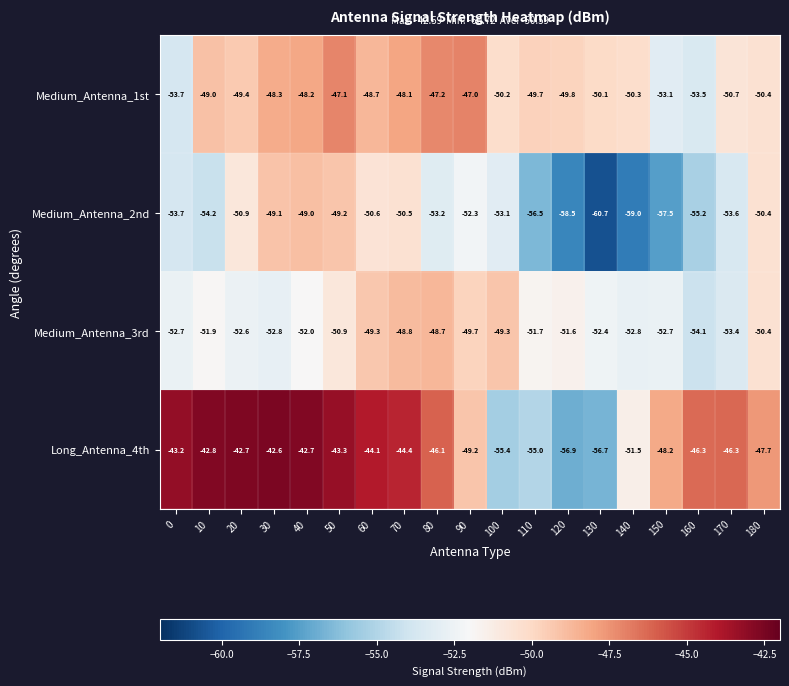

What is the maximum value shown in the chart?

-42.6